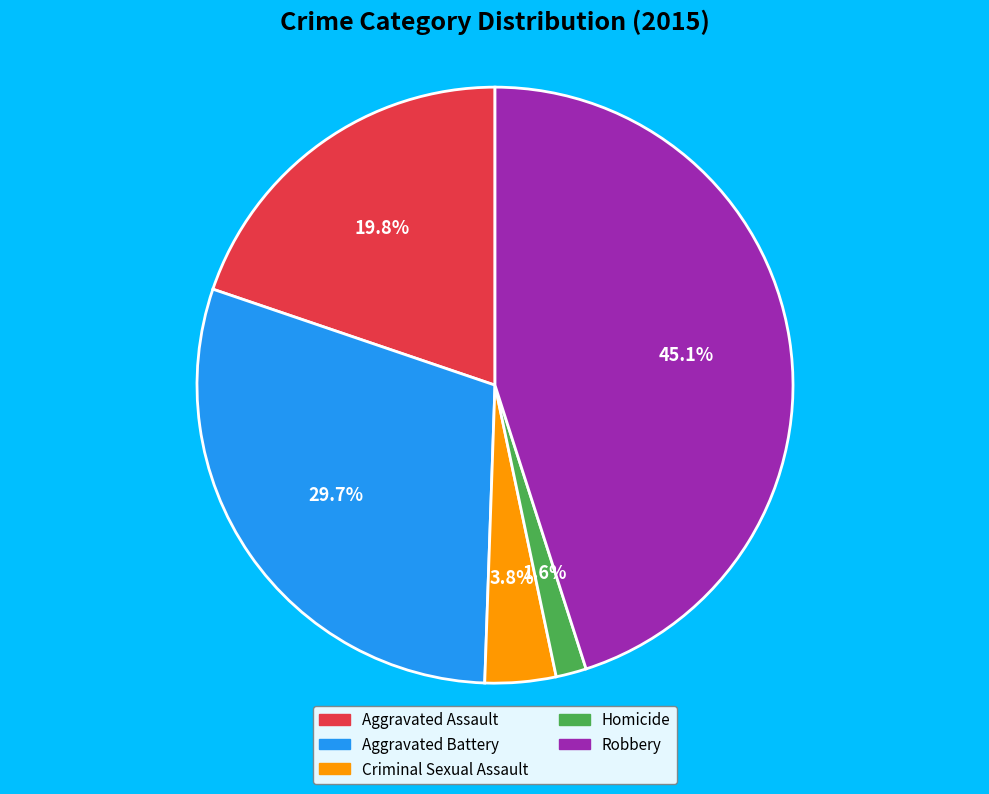

To the nearest percent, what is the average slice percentage?

20%